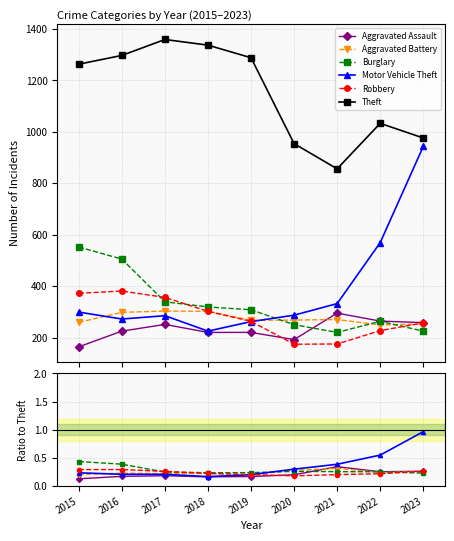

How many Aggravated Assault values are between 0 and 1?

9